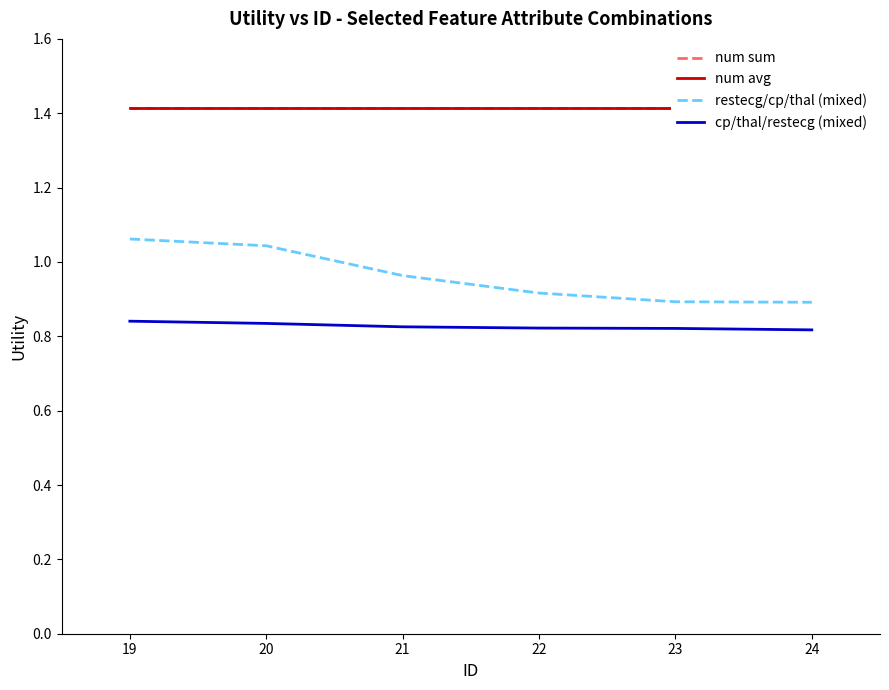

Reading left to right, list all the values displayed in this chart.

num sum: 1.4	1.4	1.4	1.4	1.4	1.4
num avg: 1.4	1.4	1.4	1.4	1.4	1.4
restecg/cp/thal (mixed): 1.1	1.0	1.0	0.9	0.9	0.9
cp/thal/restecg (mixed): 0.8	0.8	0.8	0.8	0.8	0.8